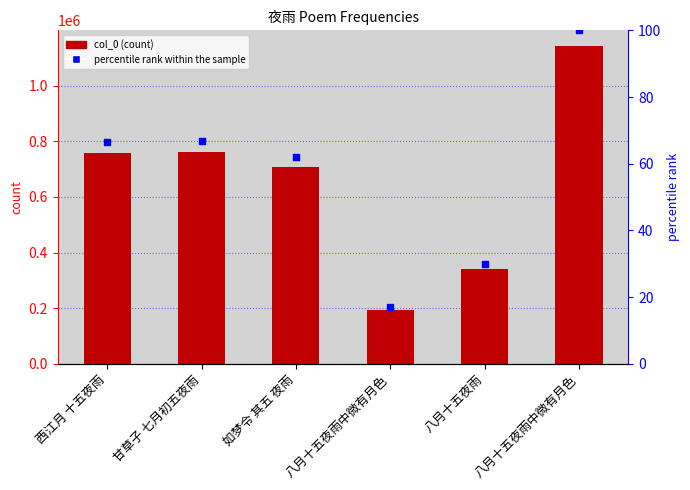

Which series reaches the minimum Y coordinate?

percentile rank within the sample